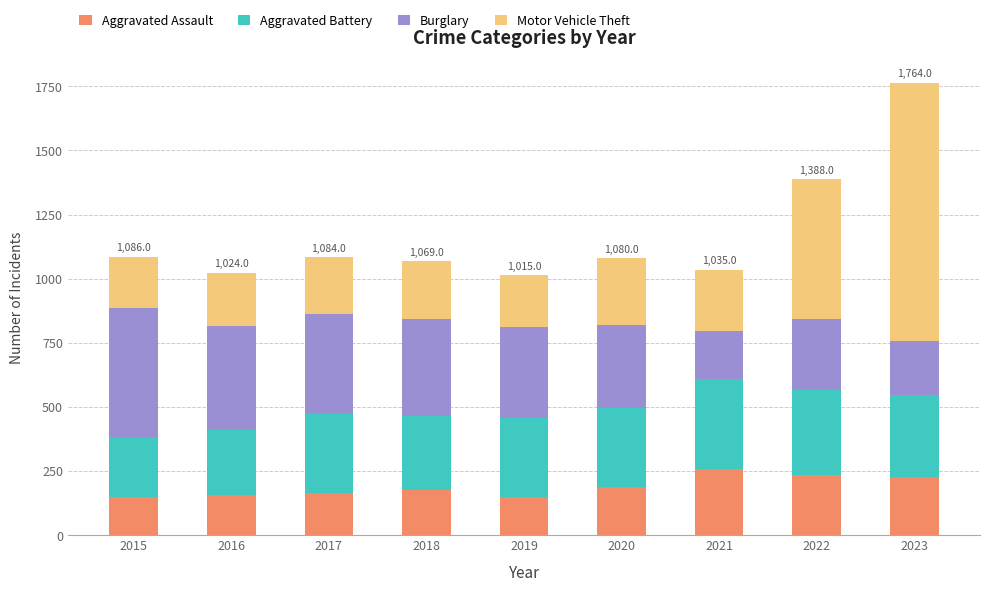

The value of Aggravated Assault at 2022 is 236. True or false?

True